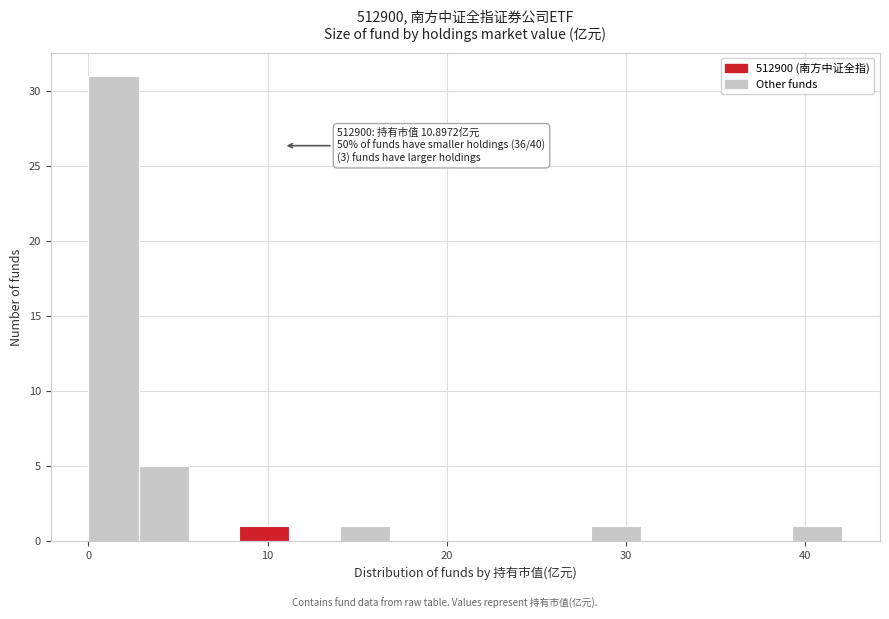

Around what value on the x-axis is the tallest bar? Give the approximate position of its centre, as read against the axis.

1